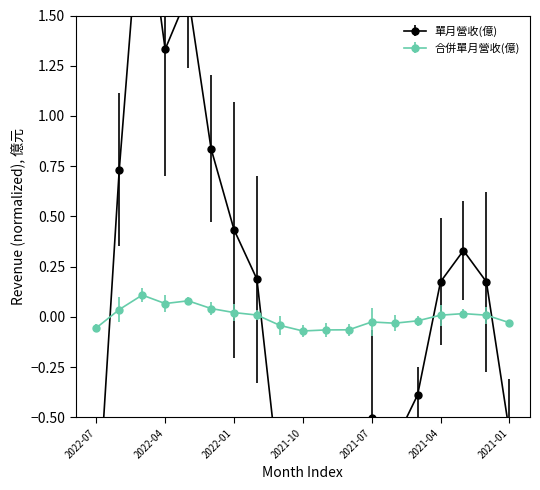

Rank the series at 2021-03 from highest to lowest value.

單月營收(億), 合併單月營收(億)